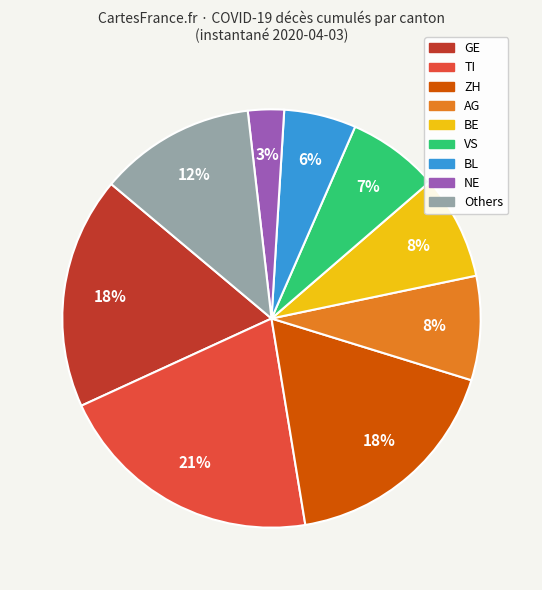

Does any single category account for the majority?

No